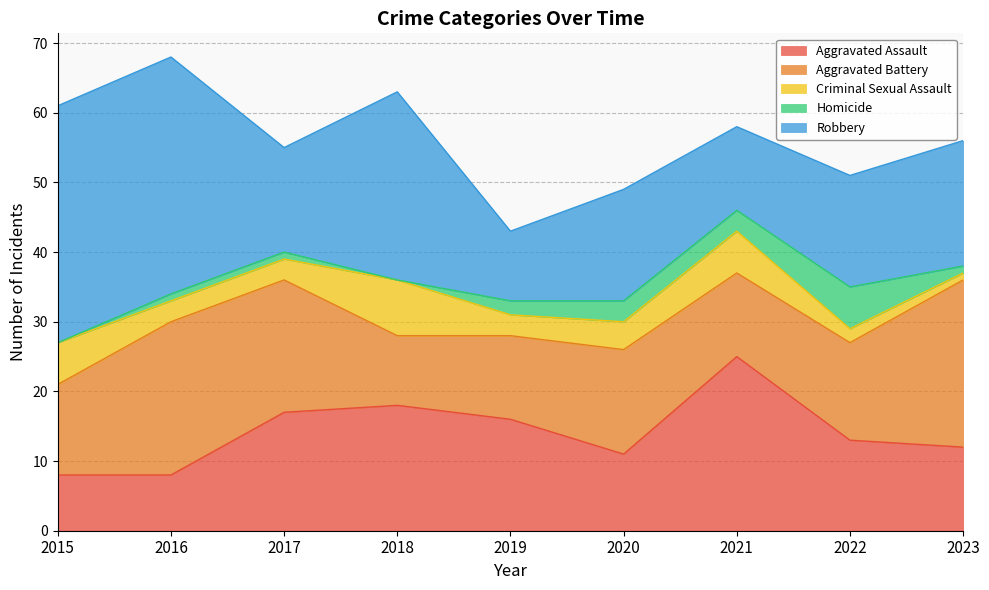

Is the value of Homicide at 2017 greater than the value of Aggravated Assault at 2023?

No